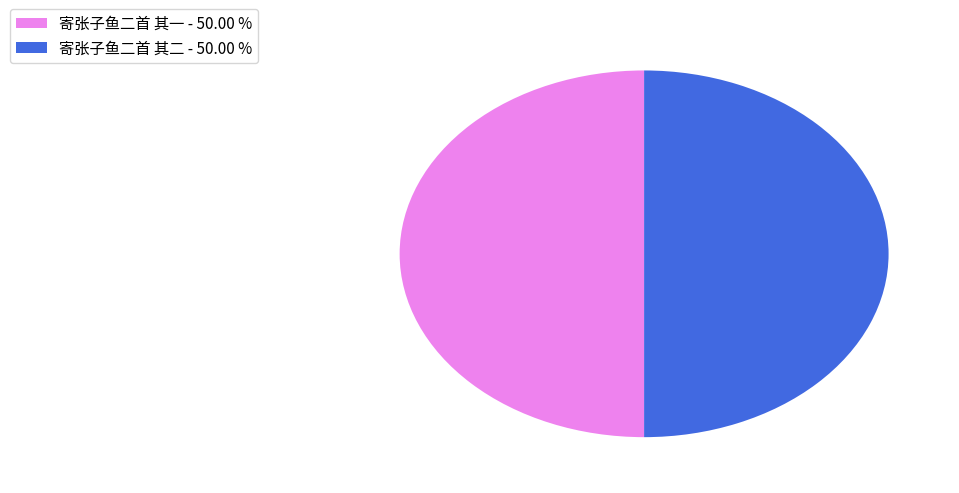

Combined, do 寄张子鱼二首 其一 - 50.00 % and 寄张子鱼二首 其二 - 50.00 % account for over 50%?

Yes